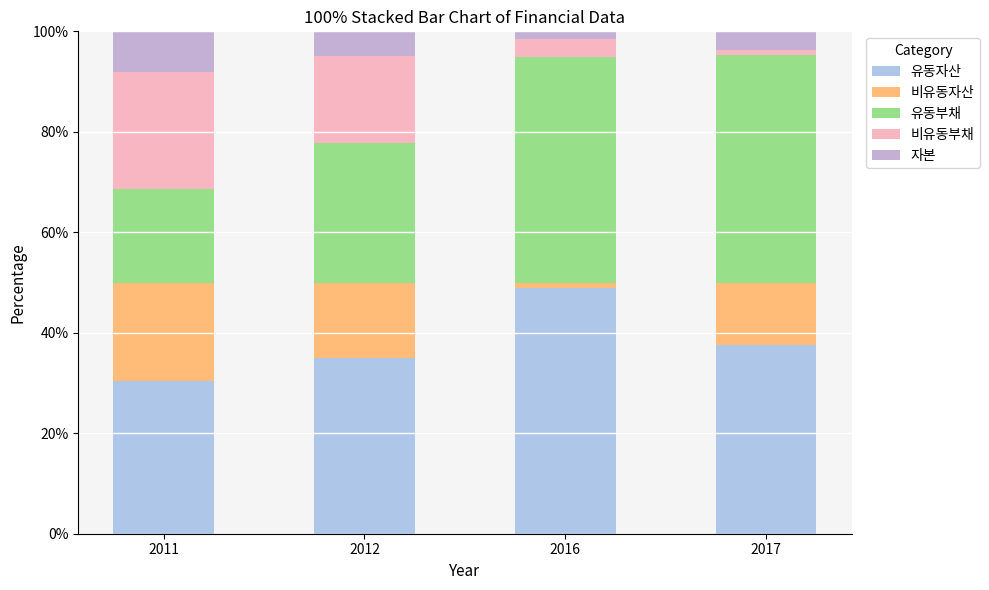

Are the bars grouped side by side (vs. stacked)?

No